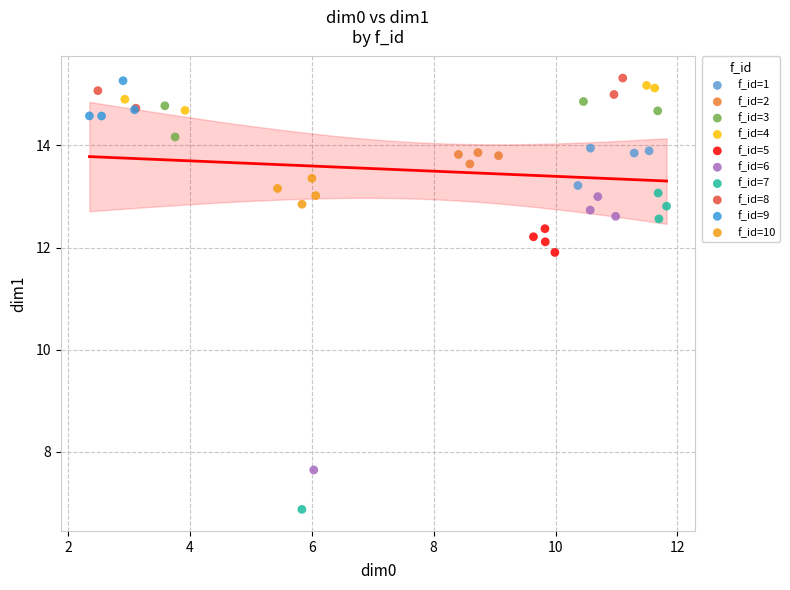

Which series has the largest Y range (max minus min)?

f_id=7